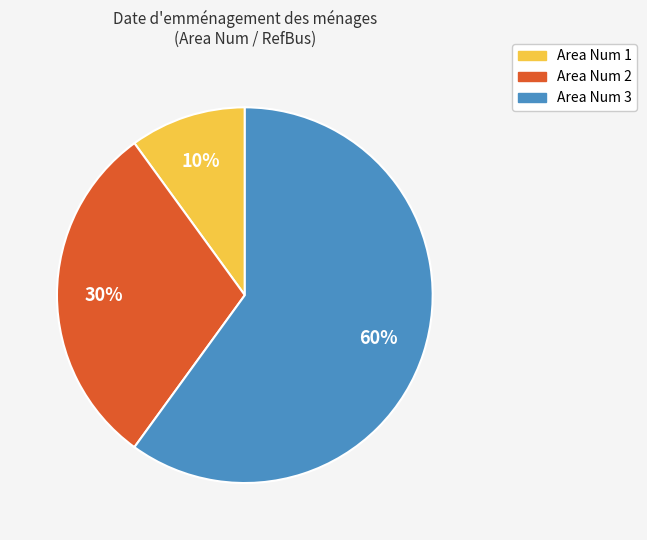

To the nearest percent, what is the difference between the largest and smallest slice percentages?

50%